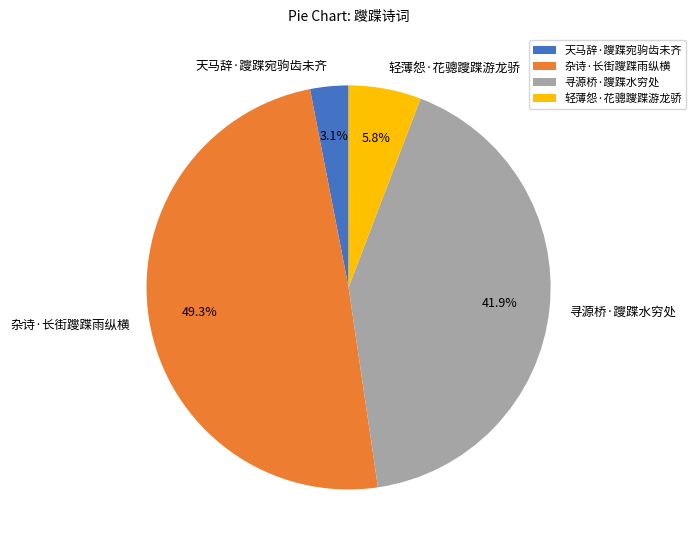

To the nearest percent, what percentage of the pie is 杂诗·长街躞蹀雨纵横?

49%